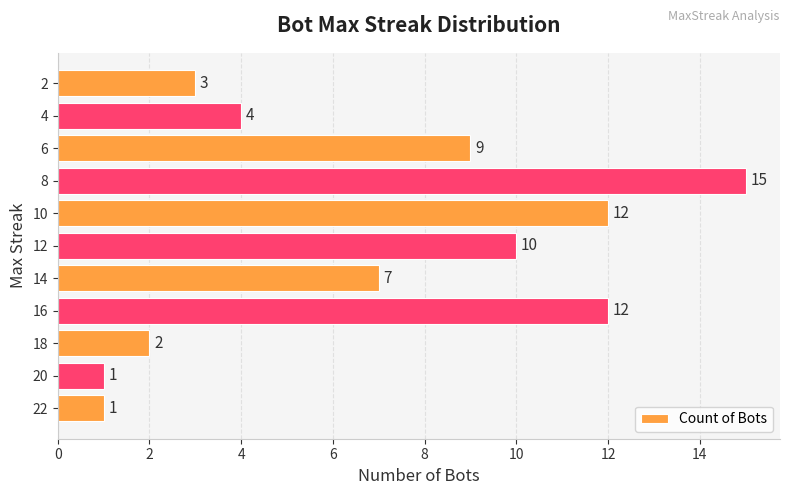

What is the difference between the values at 8 and 18?

13